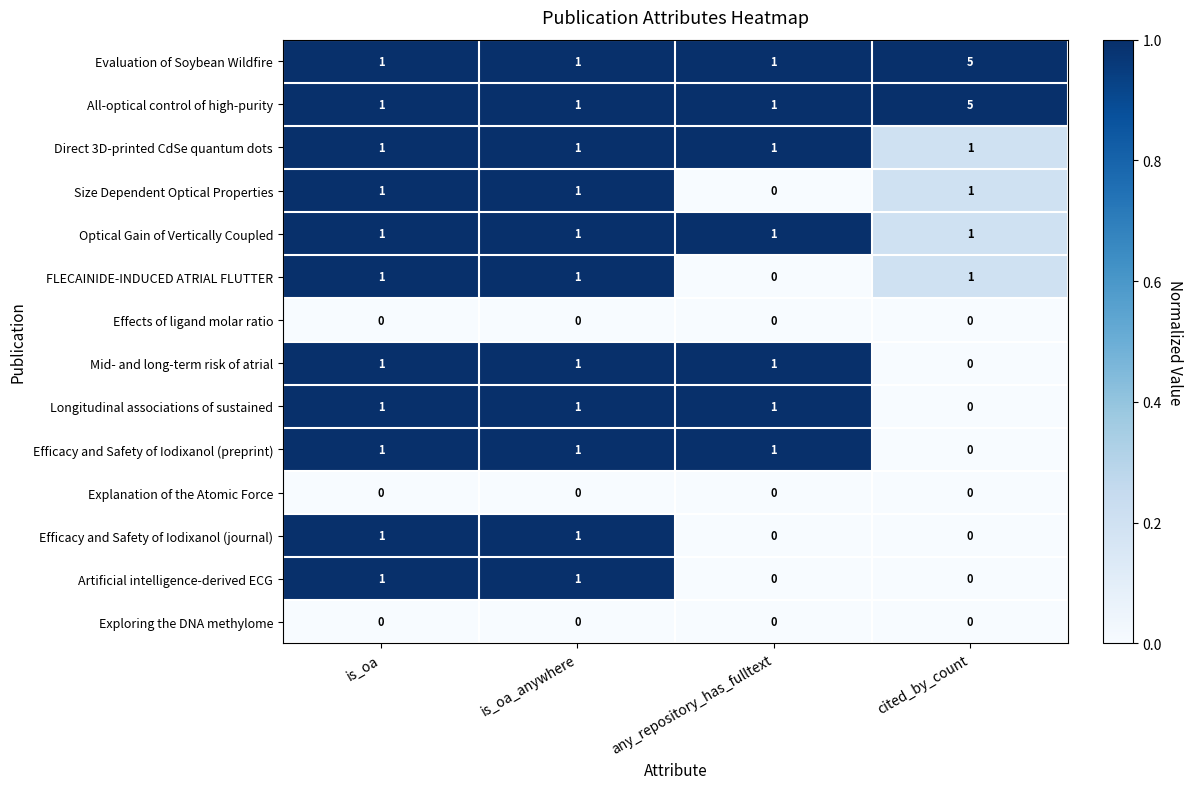

Count the number of categories in the chart.

4